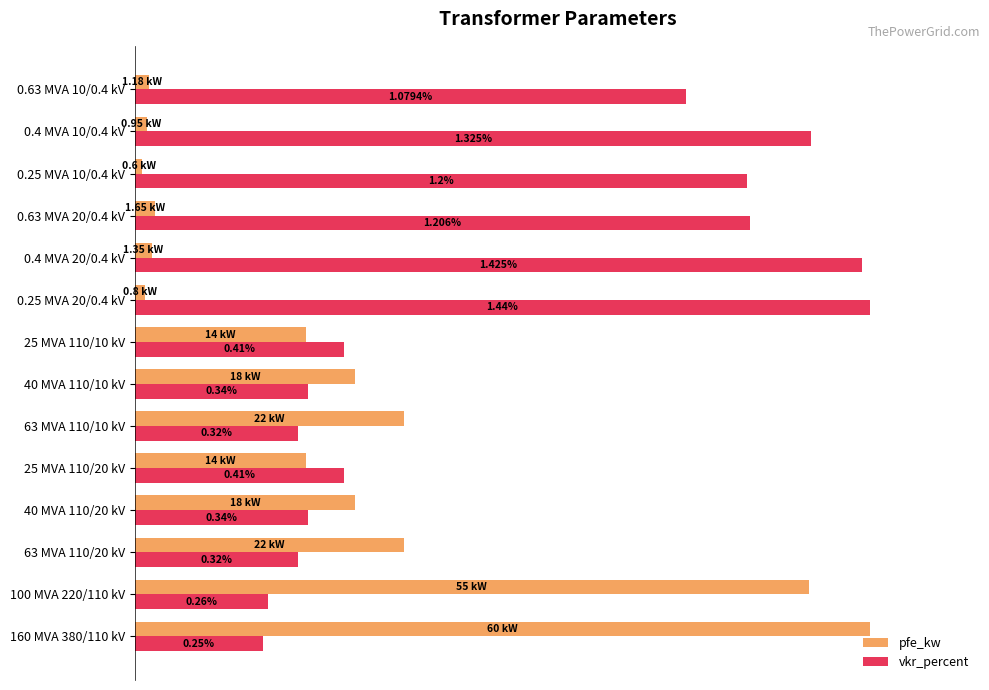

What are all the series names shown in the legend?

pfe_kw, vkr_percent